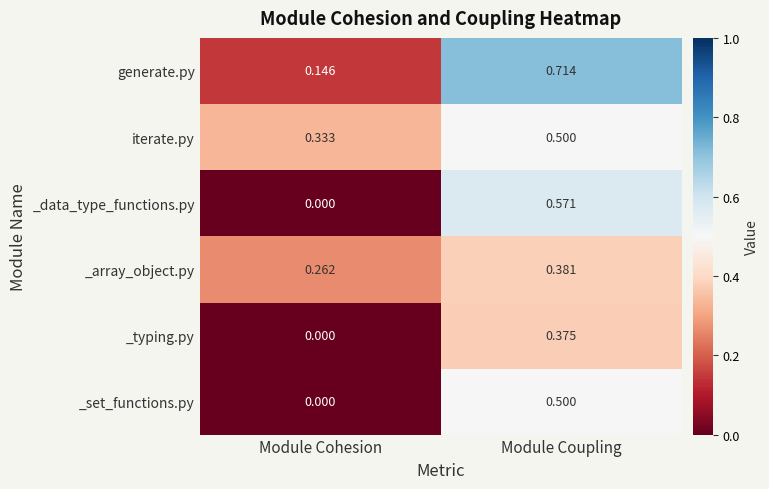

Which series has the largest total across all categories?

generate.py